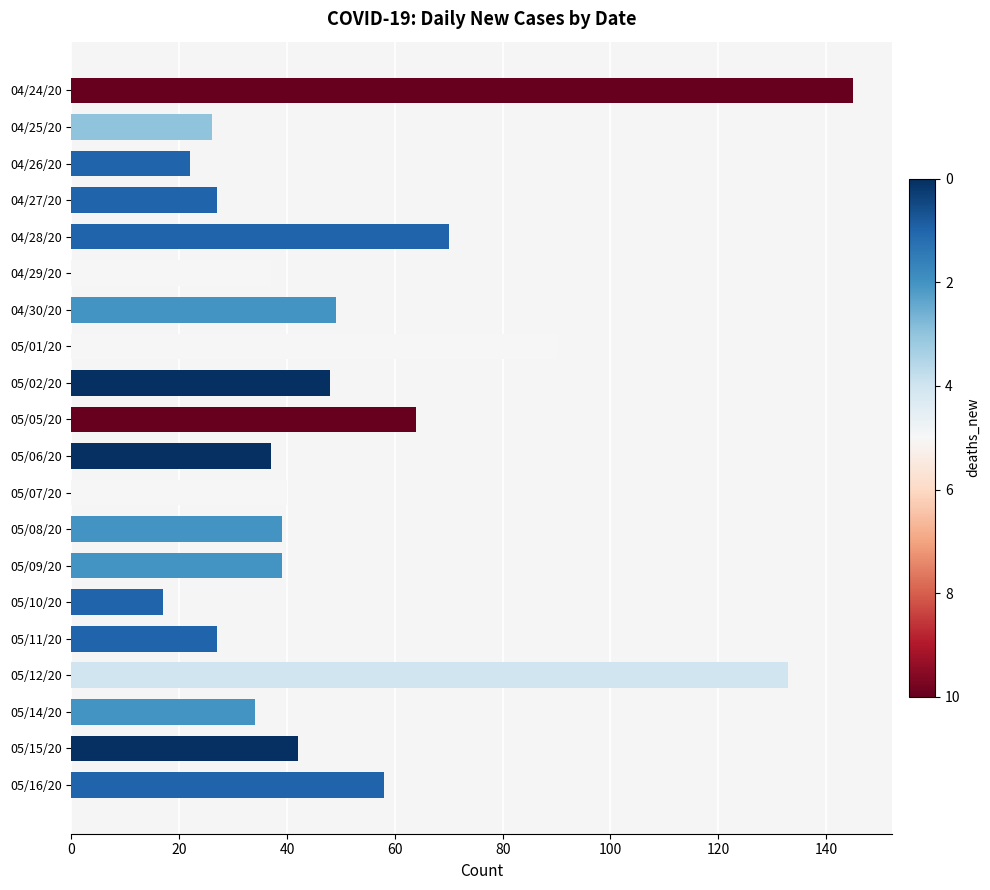

Reading top to bottom, what are all the values shown in this chart?

04/24/20=145	04/25/20=26	04/26/20=22	04/27/20=27	04/28/20=70	04/29/20=37	04/30/20=49	05/01/20=90	05/02/20=48	05/05/20=64	05/06/20=37	05/07/20=40	05/08/20=39	05/09/20=39	05/10/20=17	05/11/20=27	05/12/20=133	05/14/20=34	05/15/20=42	05/16/20=58